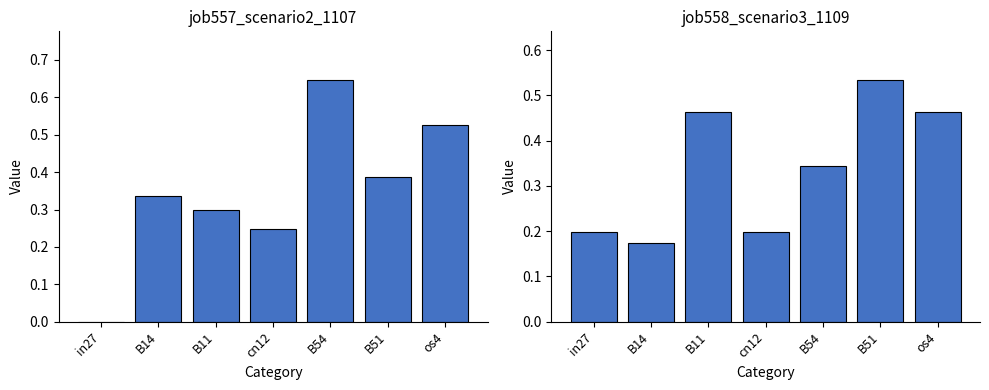

Reading right to left, transcribe all the data shown in this chart.

job557_scenario2_1107: os4=0.5	B51=0.4	B54=0.6	cn12=0.2	B11=0.3	B14=0.3	in27=0.0
job558_scenario3_1109: os4=0.5	B51=0.5	B54=0.3	cn12=0.2	B11=0.5	B14=0.2	in27=0.2